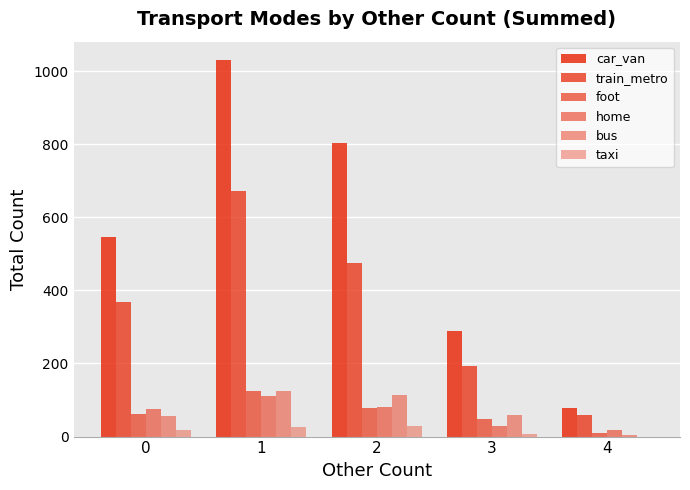

What is the difference between the train_metro values at 3 and 0?

174